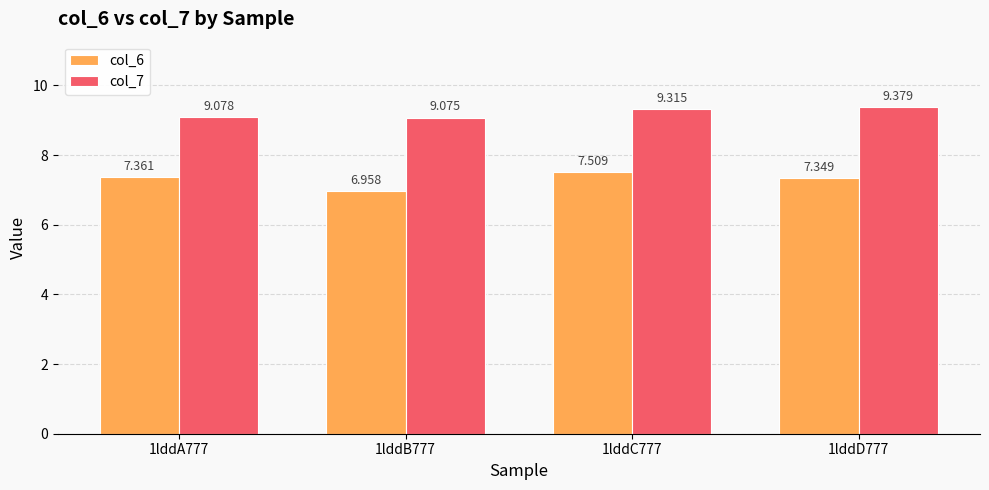

What position from the left is 1lddC777?

3